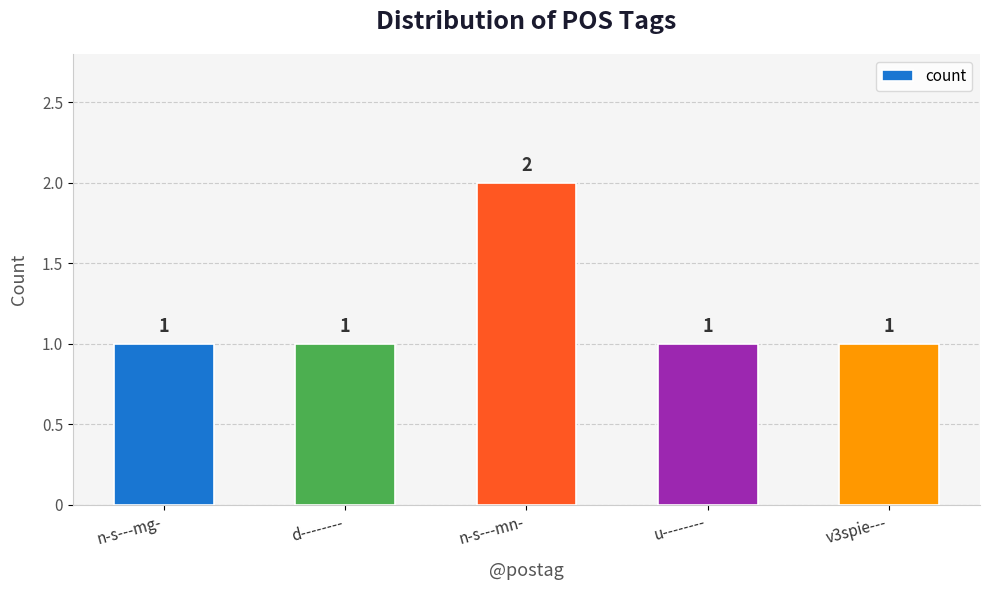

What is the maximum value shown in the chart?

2